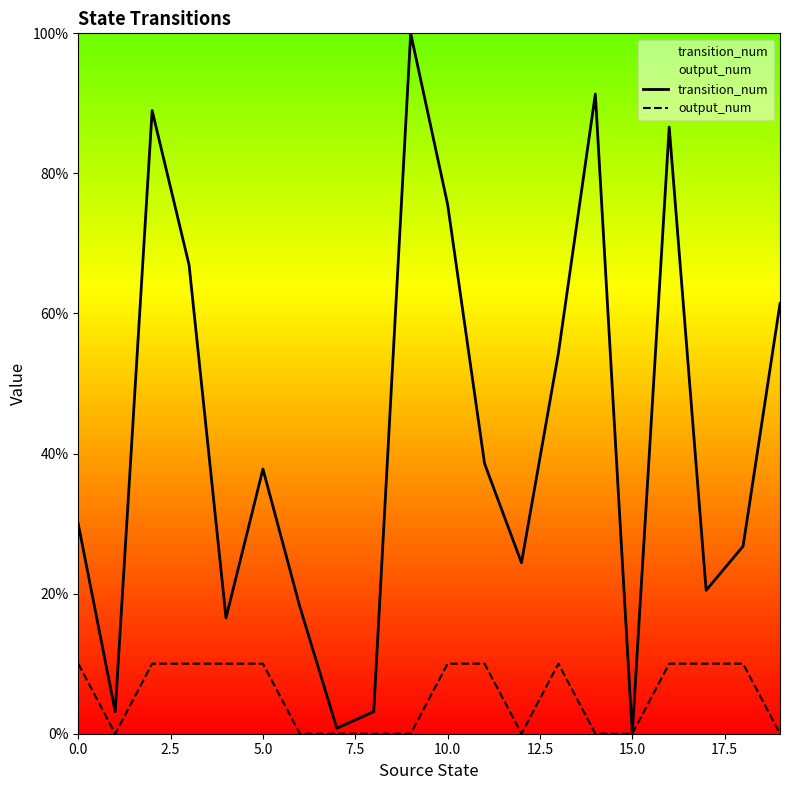

Which series has the largest total across all categories?

transition_num